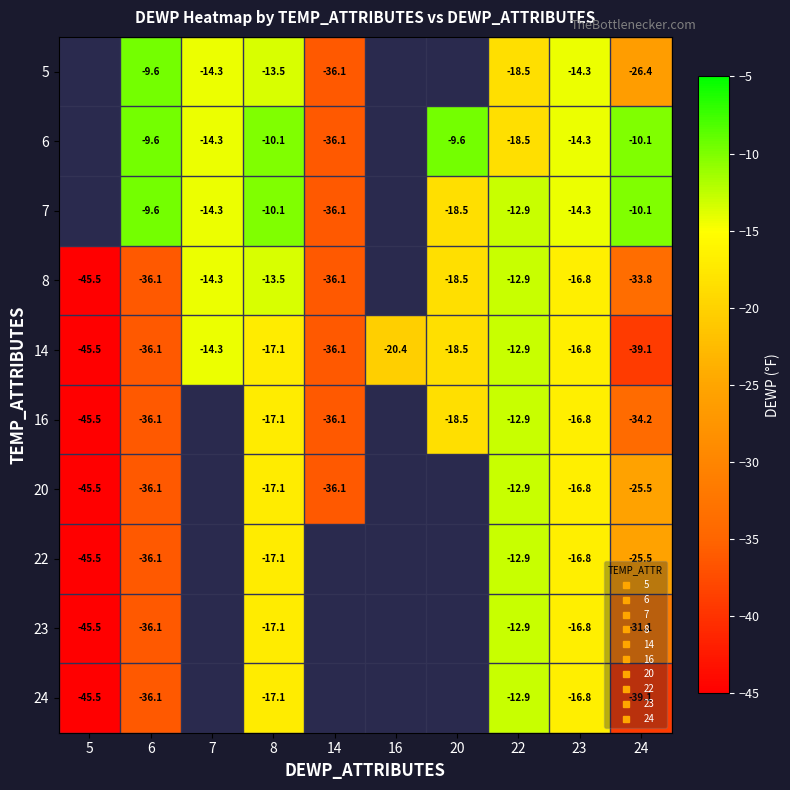

True or false: 16 has a value of -45.5 at 5.

True